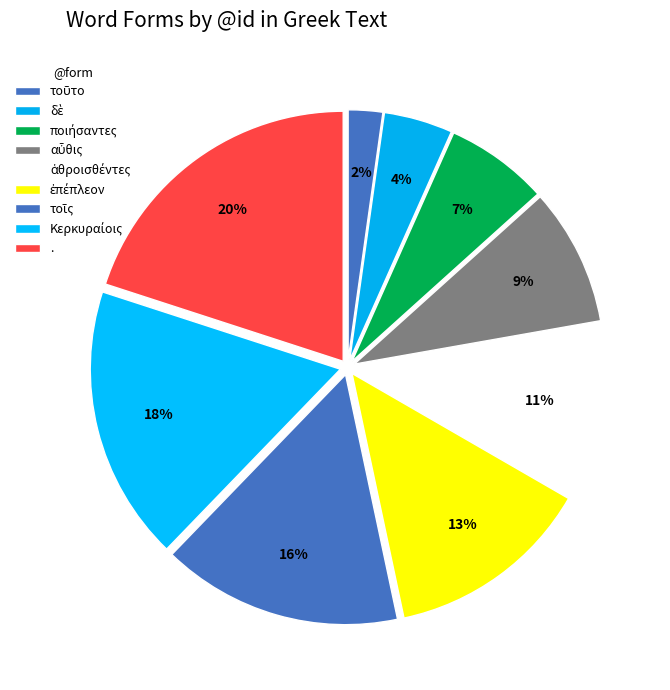

To the nearest percent, what portion does ἐπέπλεον represent?

13%